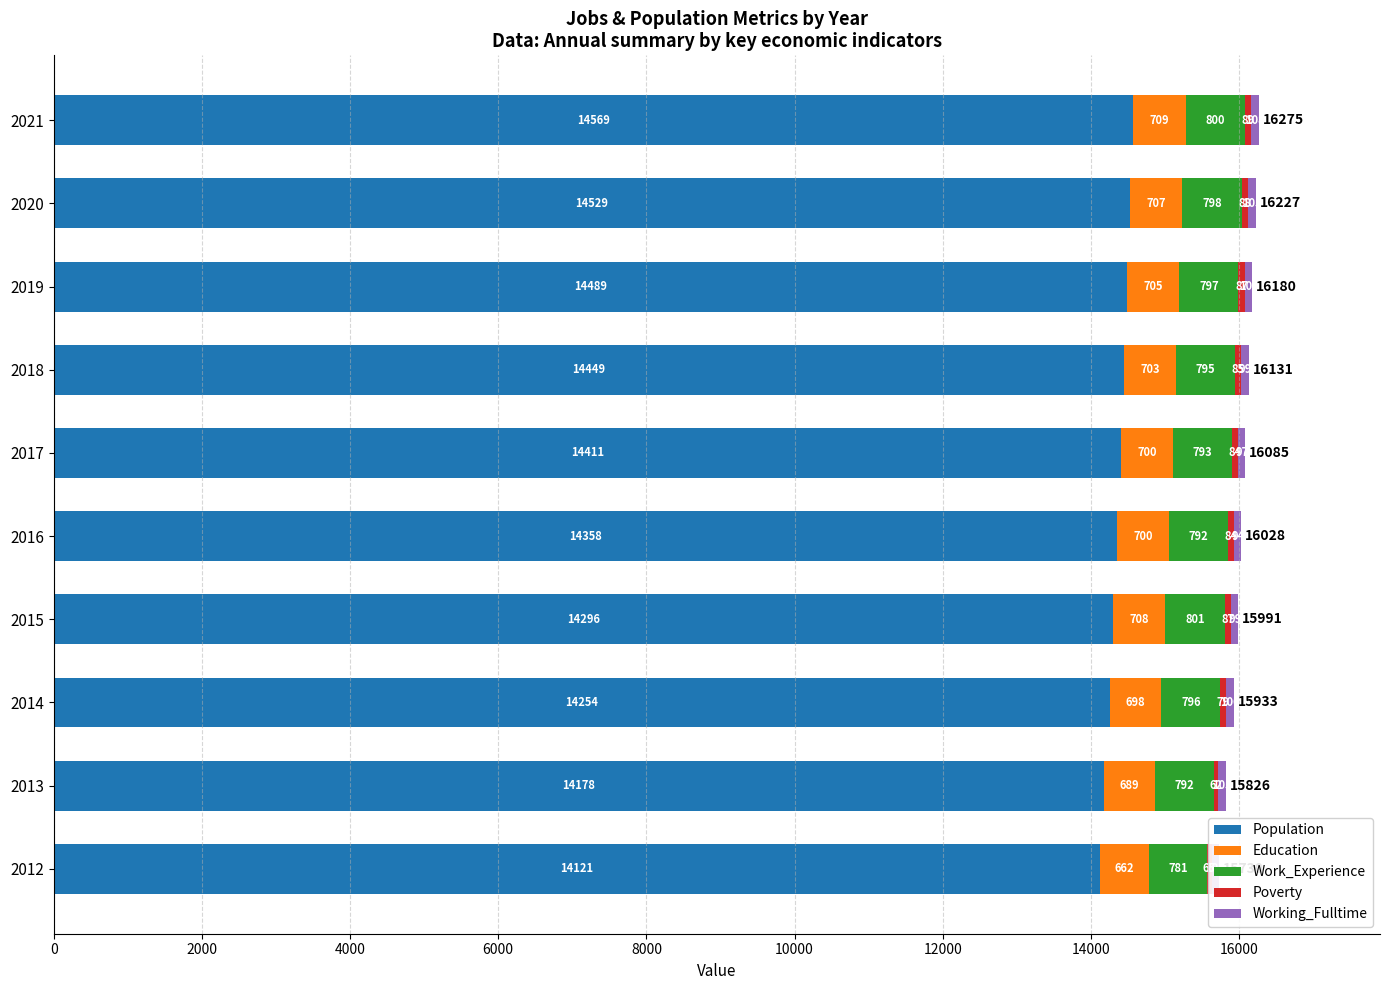

What is the difference between the second highest and second lowest values in the Population series?

351